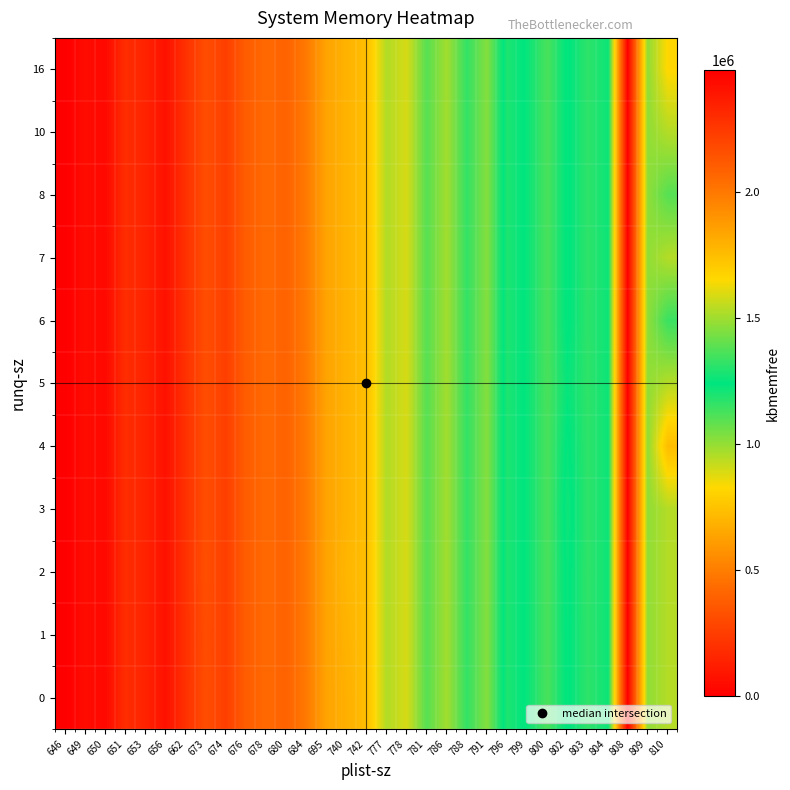

What is the total value across all series at 786?

16555616.0